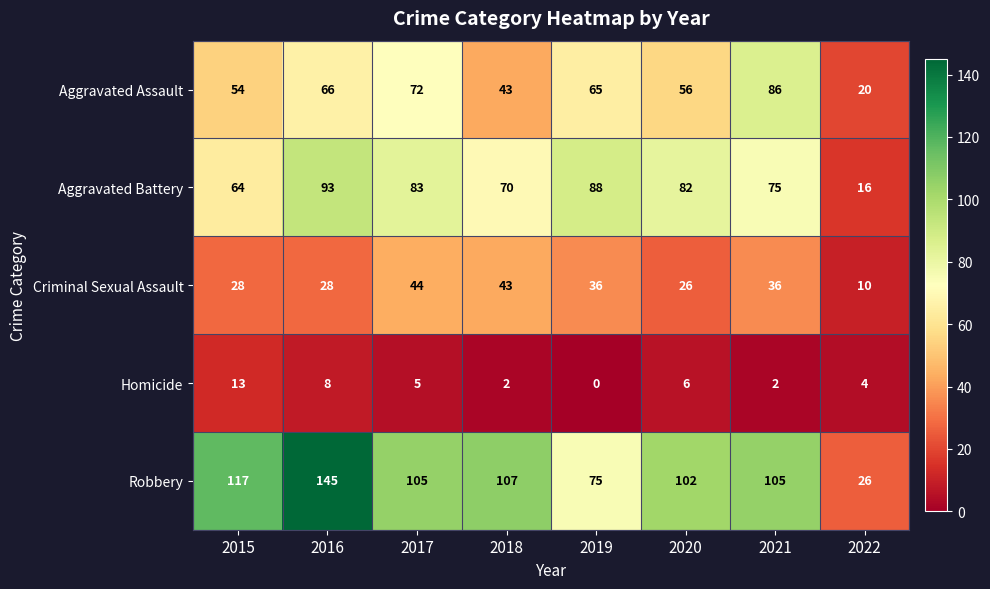

The value of Aggravated Battery at 2018 is 36. True or false?

False